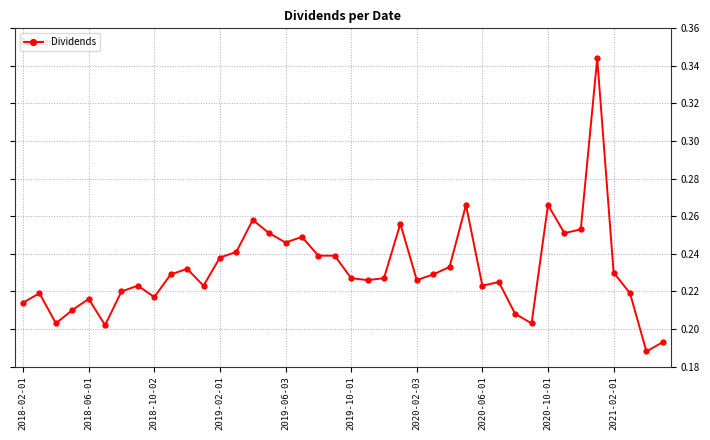

True or false: there are more than 2 points higher than both neighbors.

True